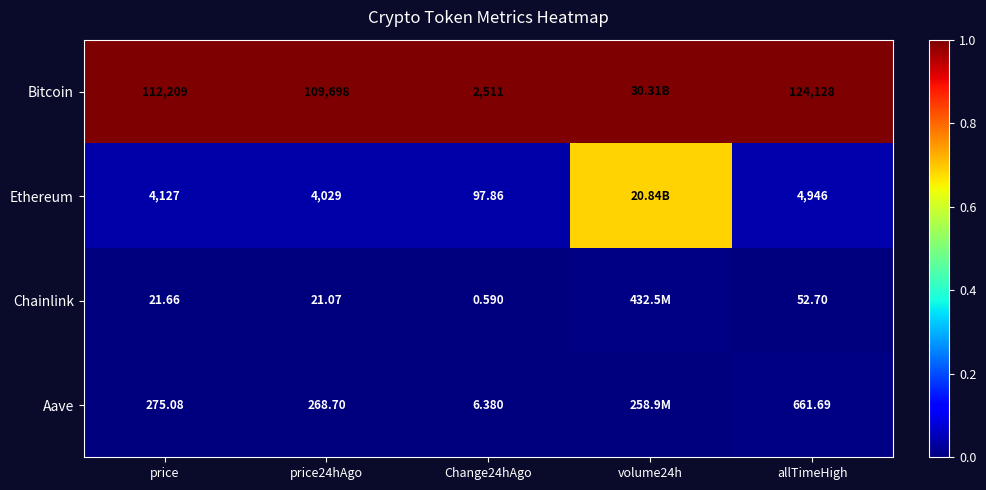

At Change24hAgo, list the series in order from largest to smallest.

Bitcoin, Ethereum, Aave, Chainlink